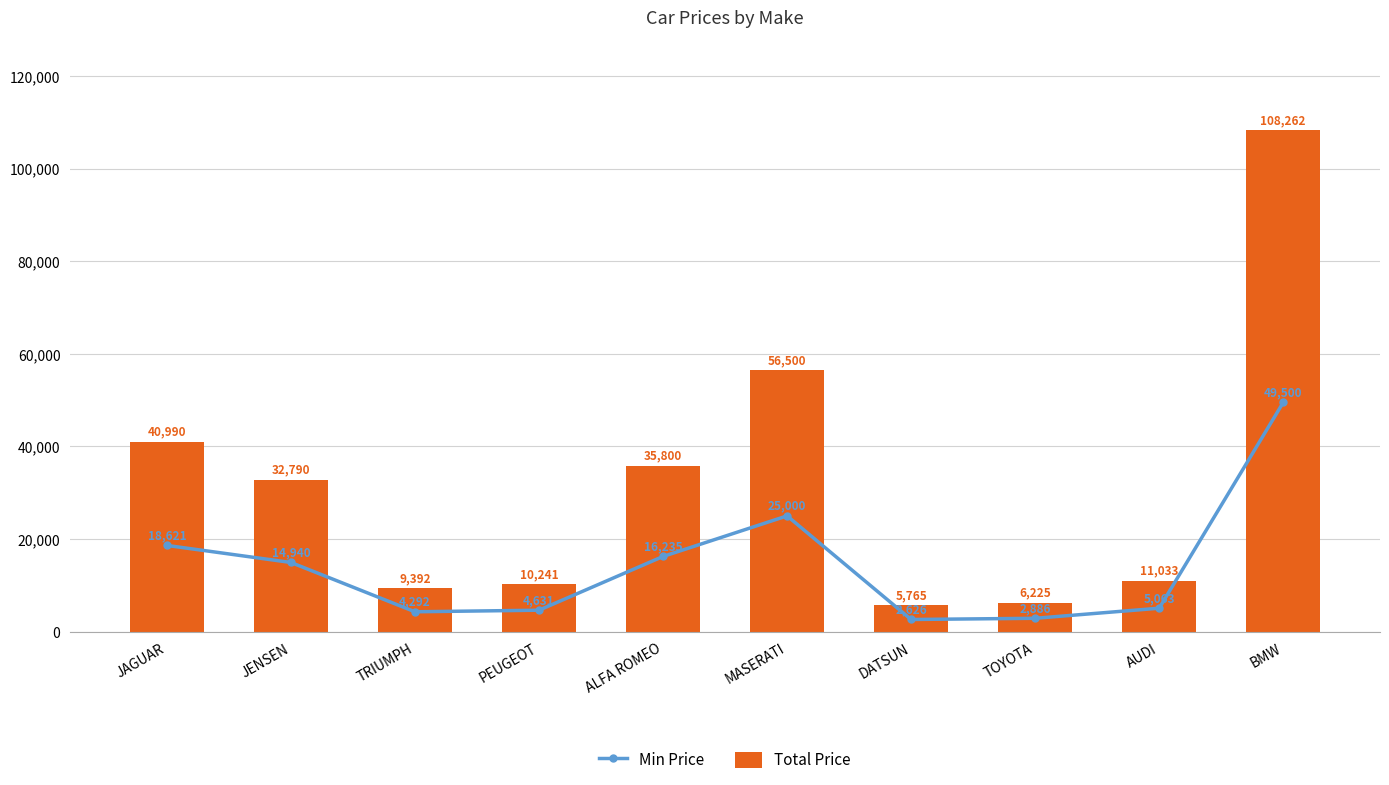

What position from the left is JAGUAR?

1